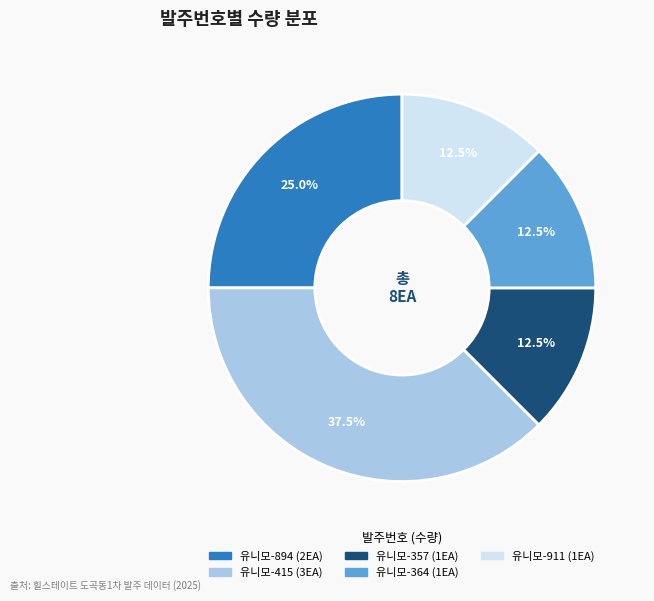

Is there a majority slice in this chart?

No